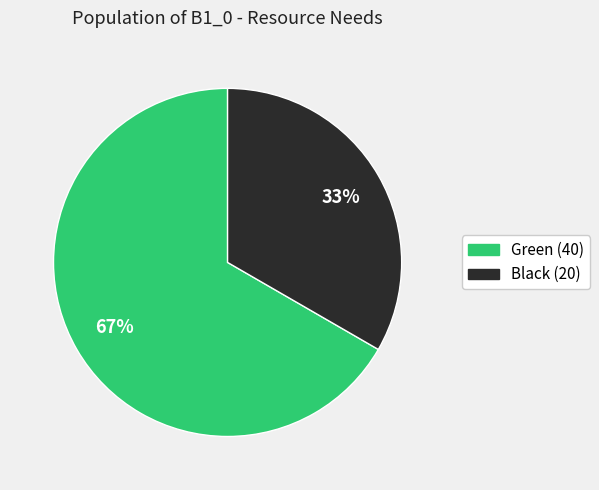

To the nearest percent, what is the average slice percentage?

50%